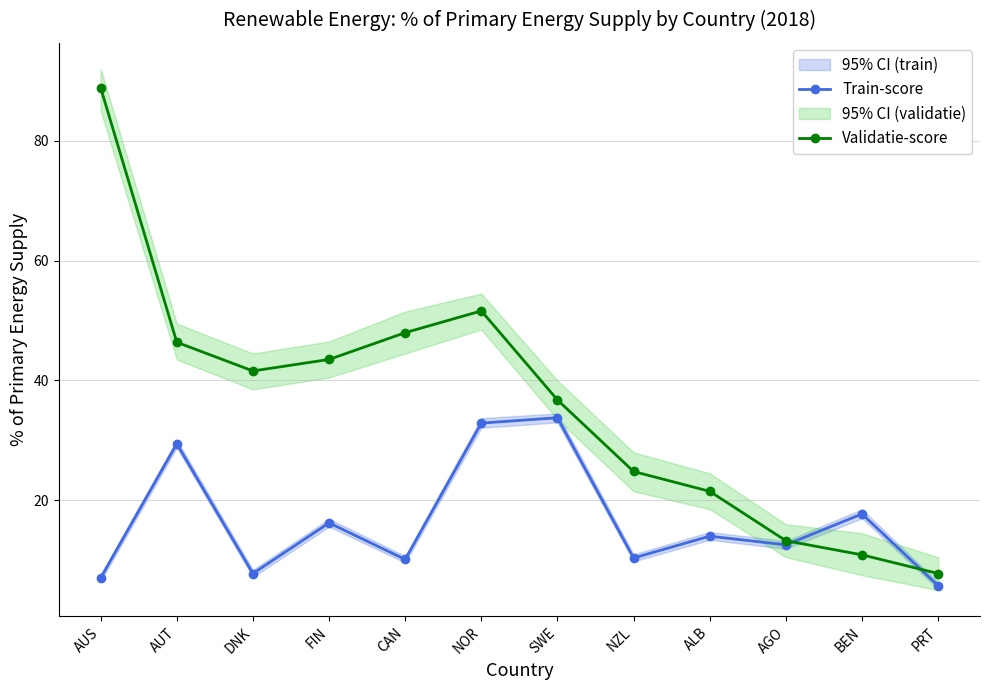

Which category has the highest value across all series?

AUS